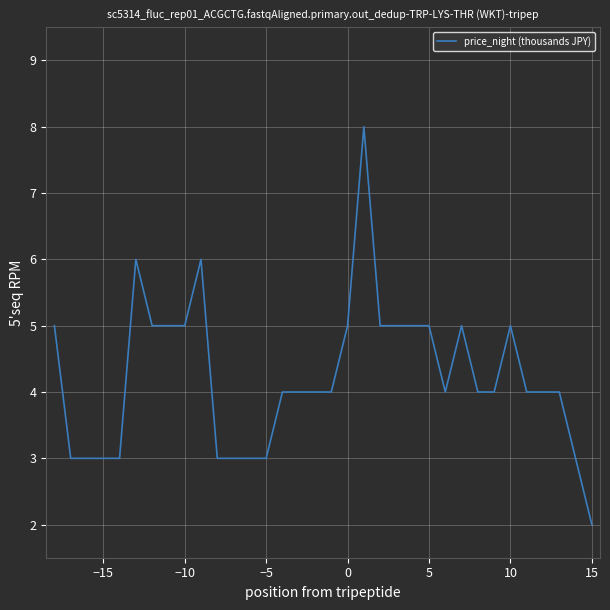

What is the minimum value shown in the chart?

2.0